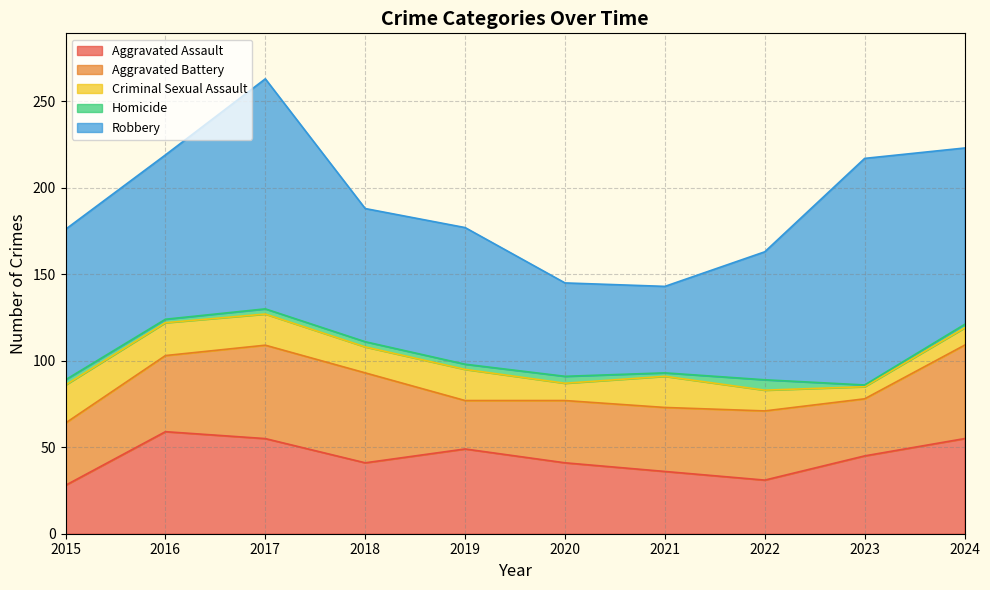

List the series in order of their peak value, highest first.

Robbery, Aggravated Assault, Aggravated Battery, Criminal Sexual Assault, Homicide